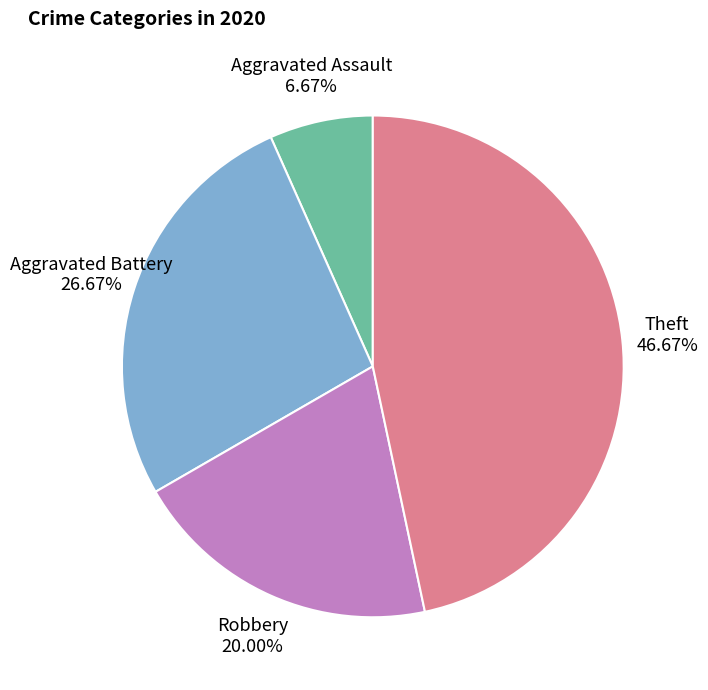

Is there any slice that represents more than half of the pie?

No